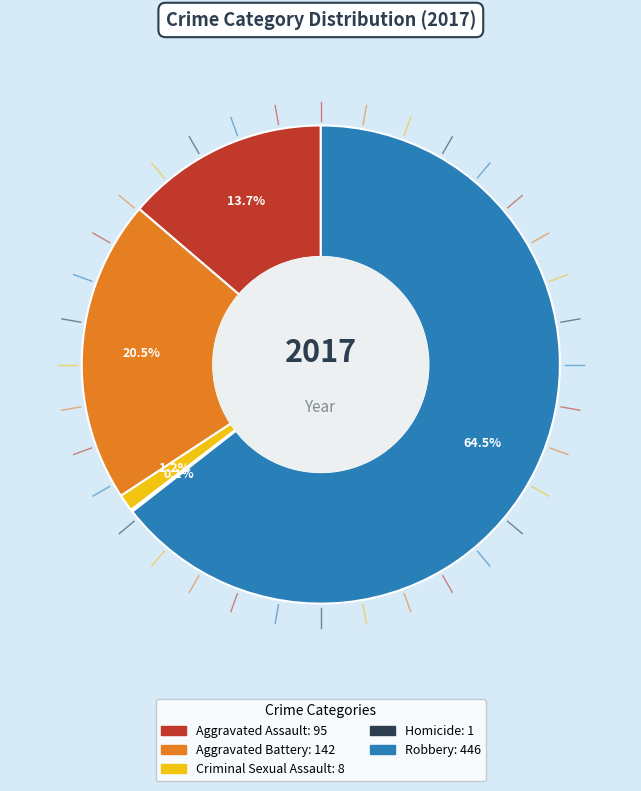

What is the ratio of the value at Aggravated Assault to the value at Robbery?

0.2